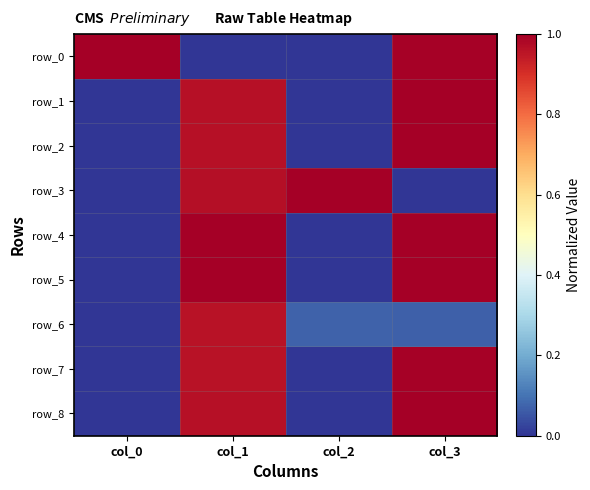

Is it true that row_5 equals 0.0 at col_2?

True